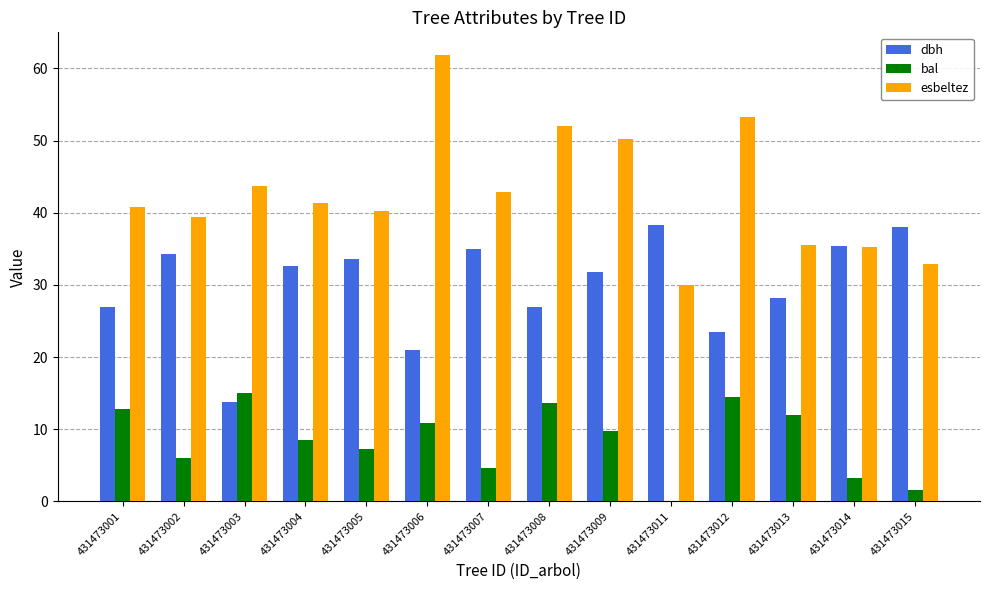

Is it true that esbeltez equals 21.1 at 431473002?

False